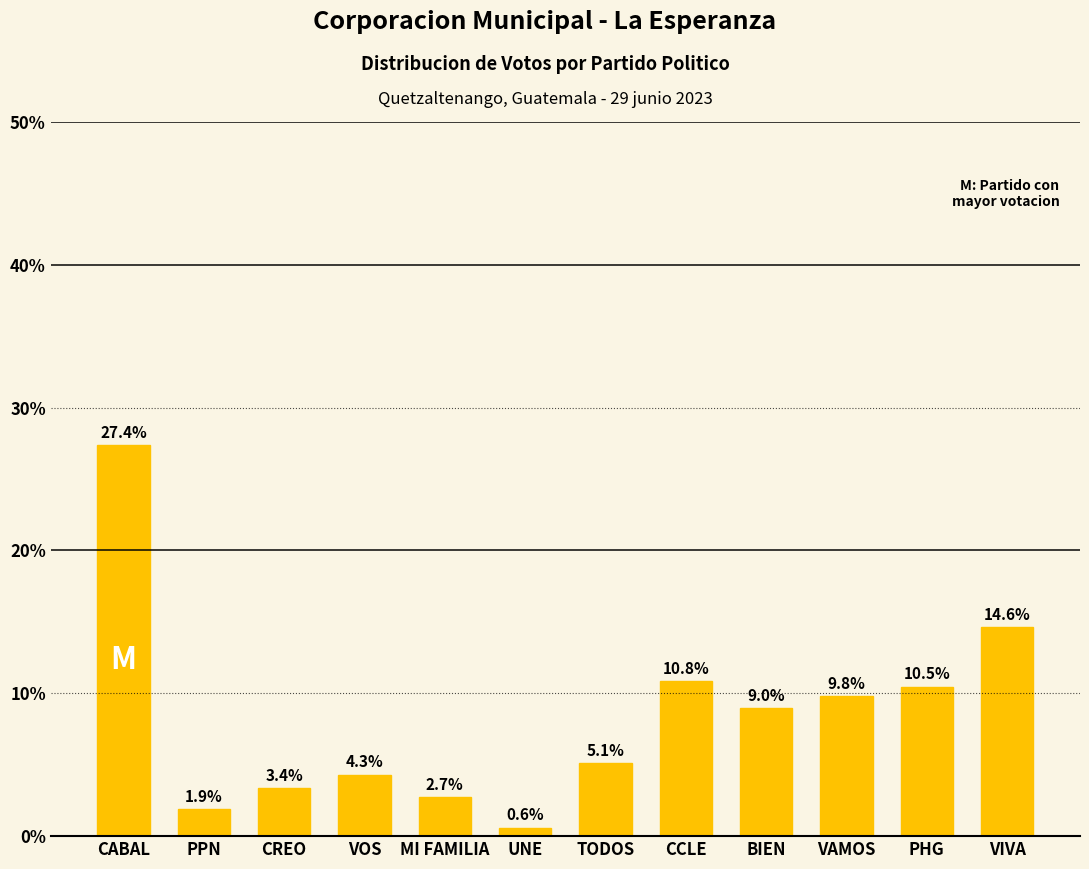

Rank the categories by value from highest to lowest.

CABAL, VIVA, CCLE, PHG, VAMOS, BIEN, TODOS, VOS, CREO, MI FAMILIA, PPN, UNE